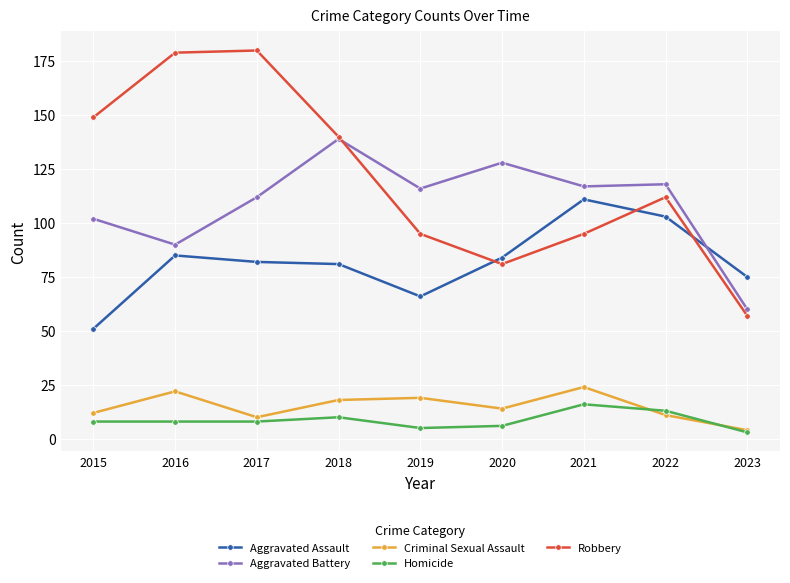

How many lines are shown in the chart?

5